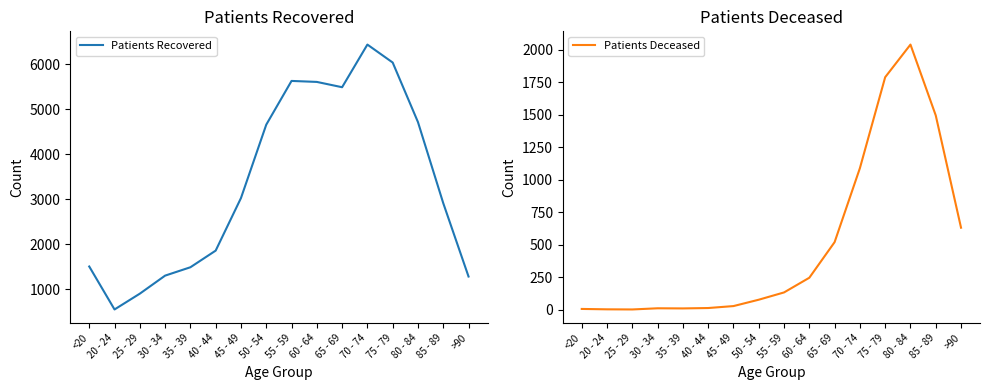

At 65 - 69, list the series in order from smallest to largest.

Patients Deceased, Patients Recovered